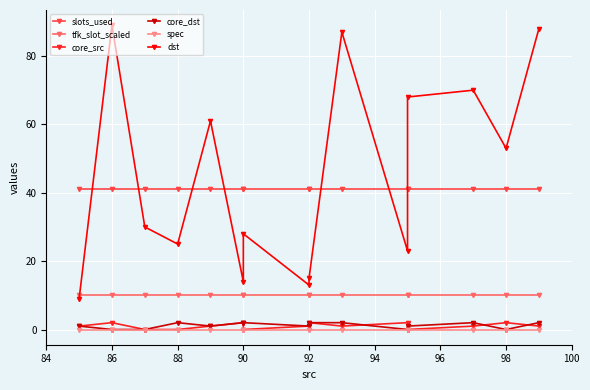

True or false: slots_used and tfk_slot_scaled cross at least once.

False